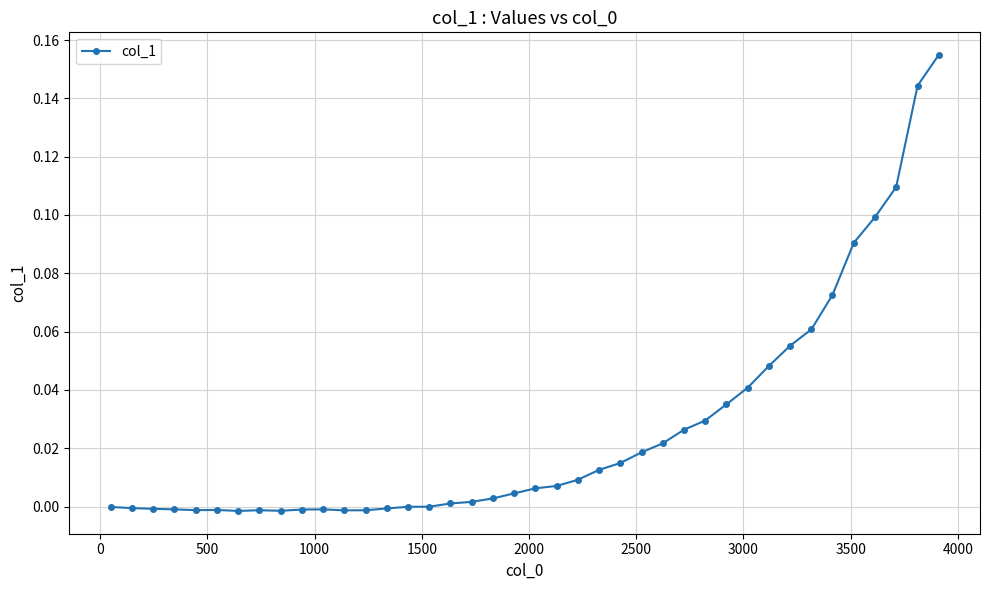

True or false: there are more than 0 points higher than both neighbors.

True